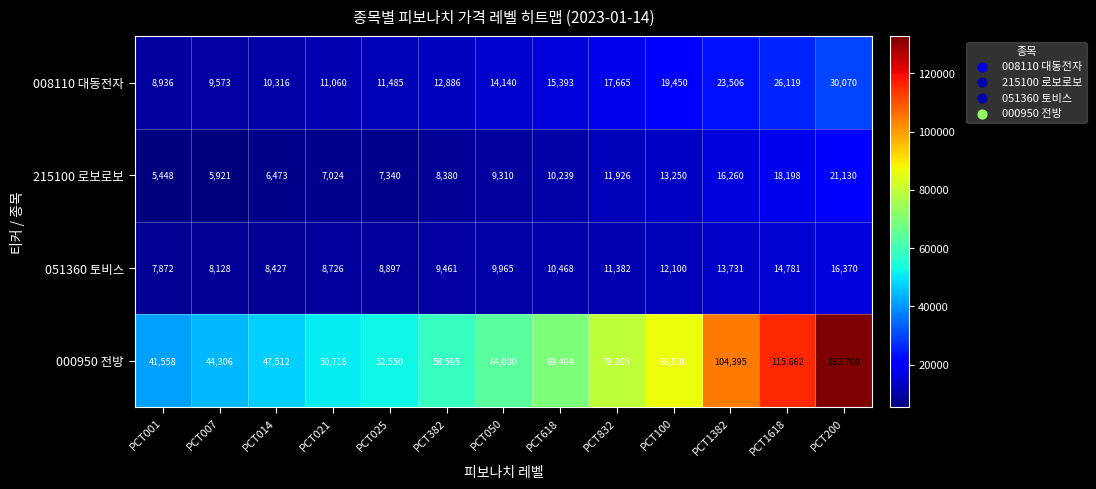

Between PCT832 and PCT1382, which series saw the biggest shift?

000950 전방